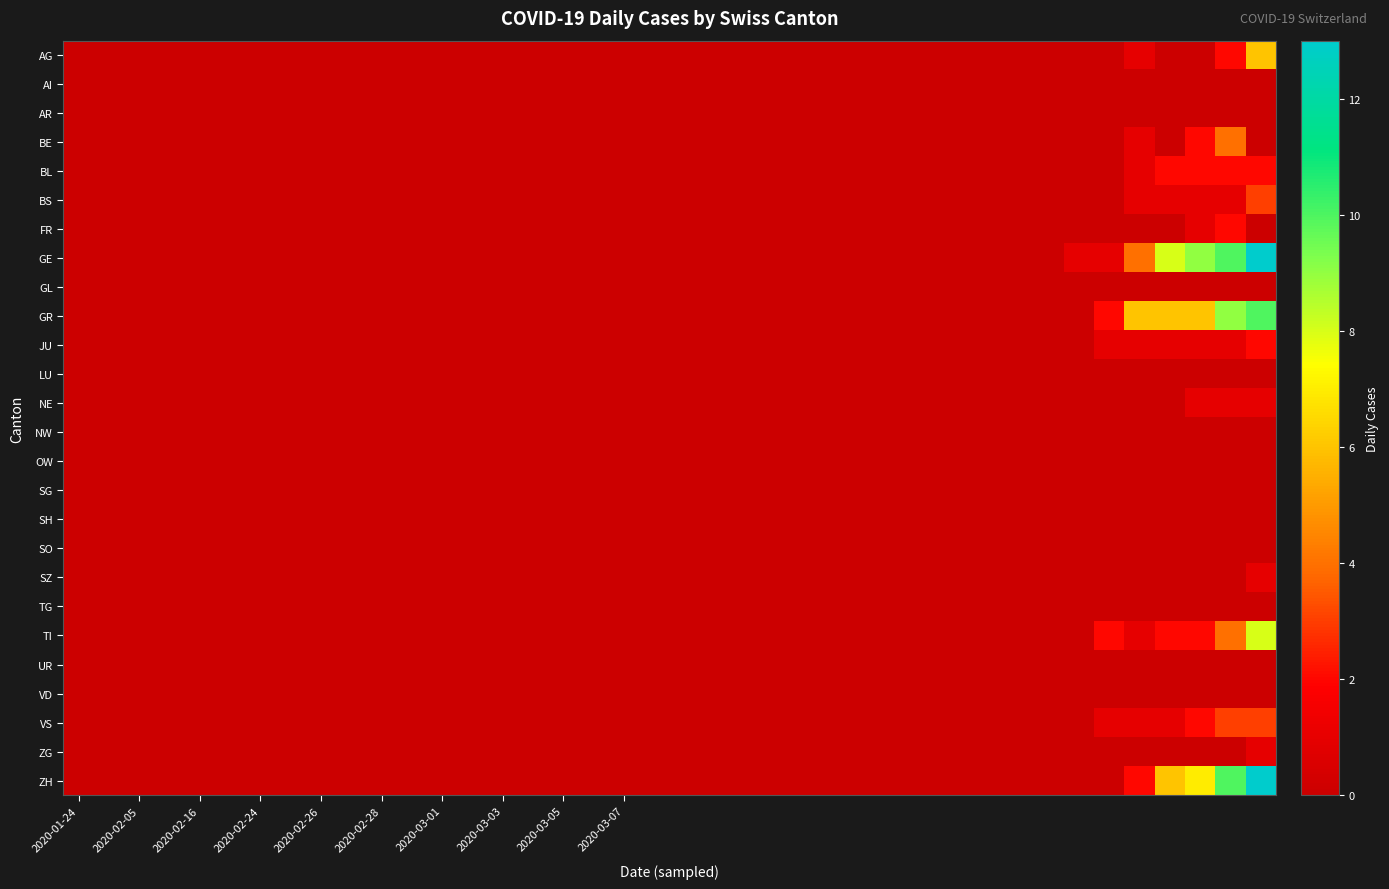

Which series has the largest total across all categories?

GE